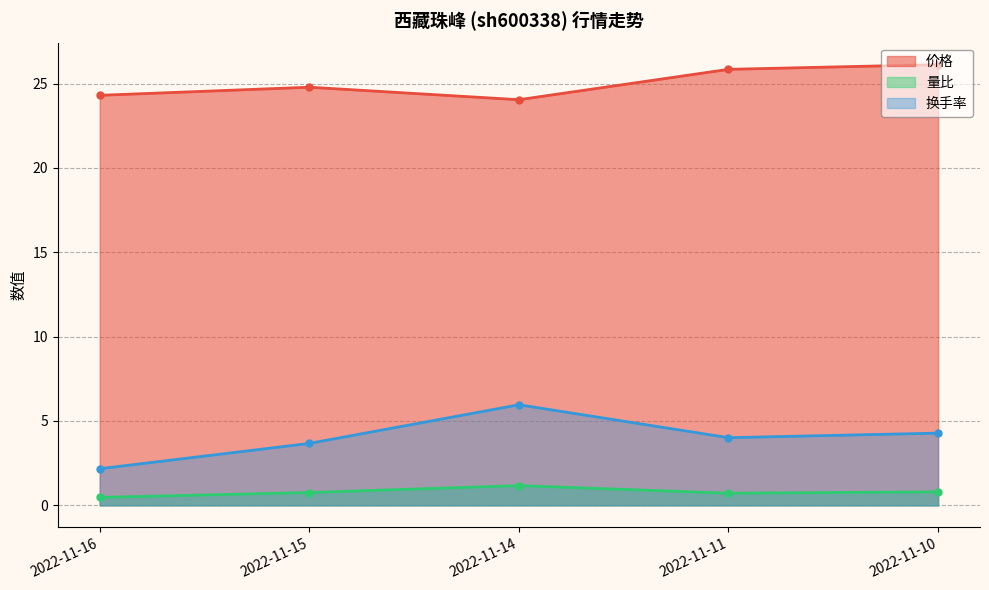

The 换手率 series shows 1.1 at 2022-11-15. True or false?

False